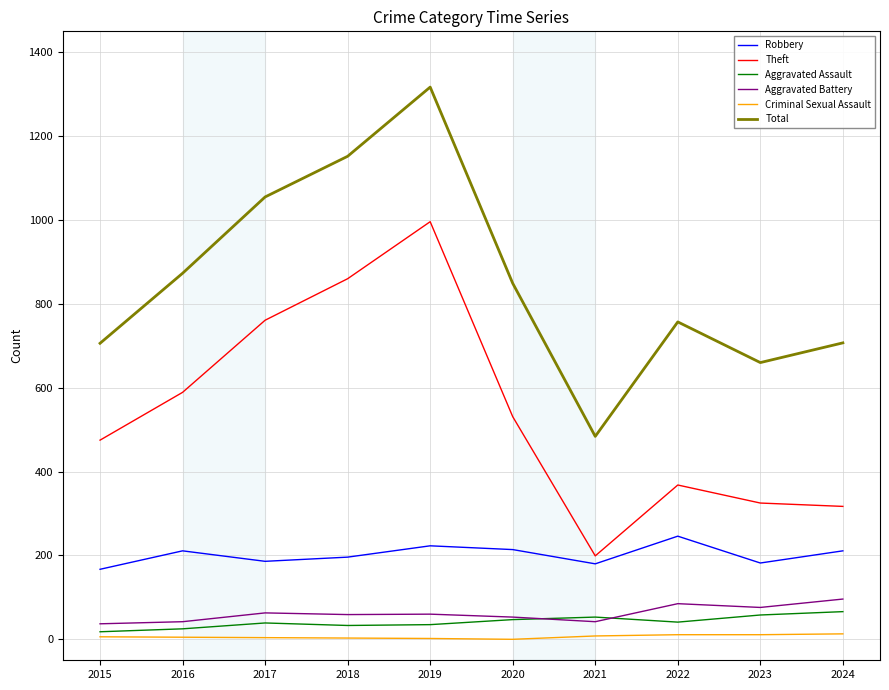

Between 2020 and 2023, which series saw the biggest shift?

Theft